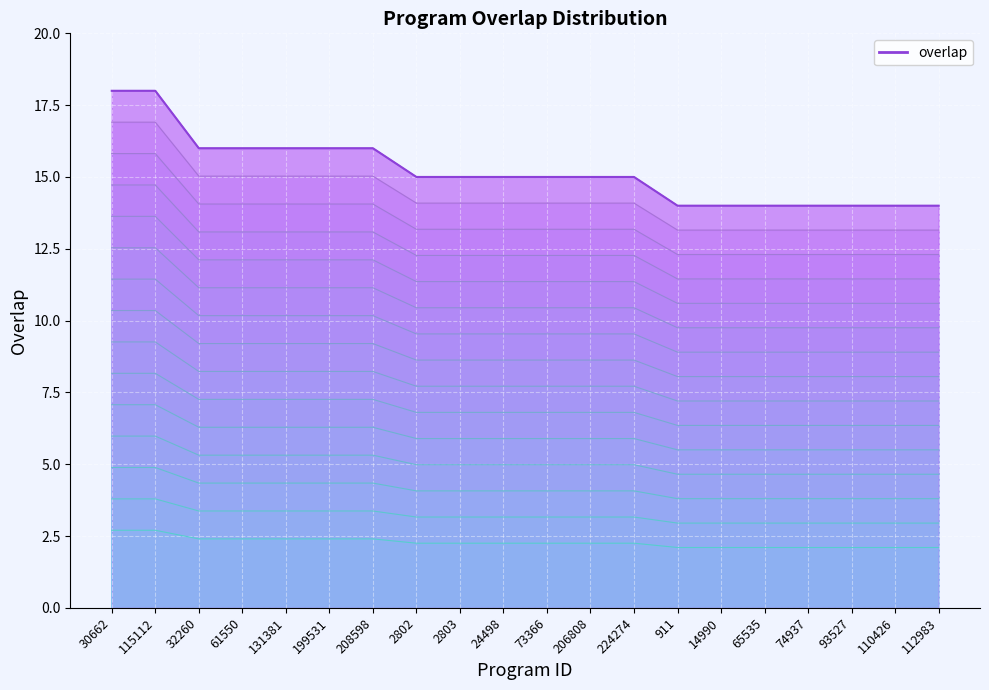

What is the smallest value displayed?

14